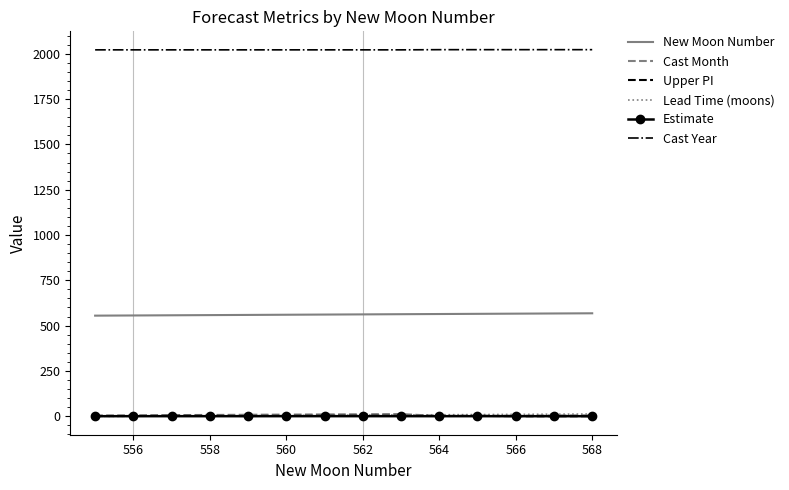

True or false: New Moon Number and Lead Time (moons) cross at least once.

False